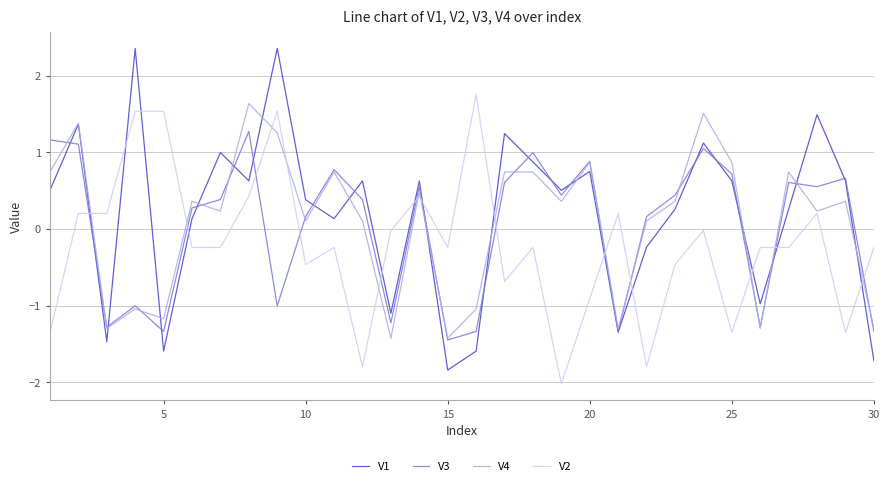

Which series has the widest spread of values?

V1